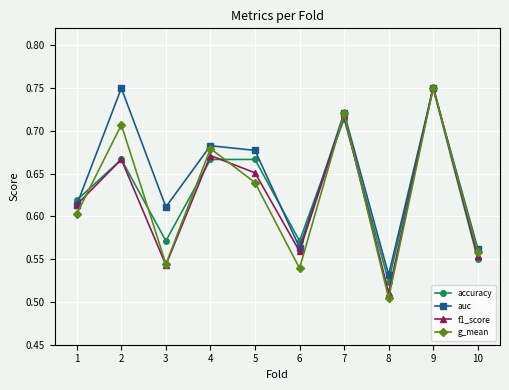

Is it true that auc equals 0.9 at 10?

False